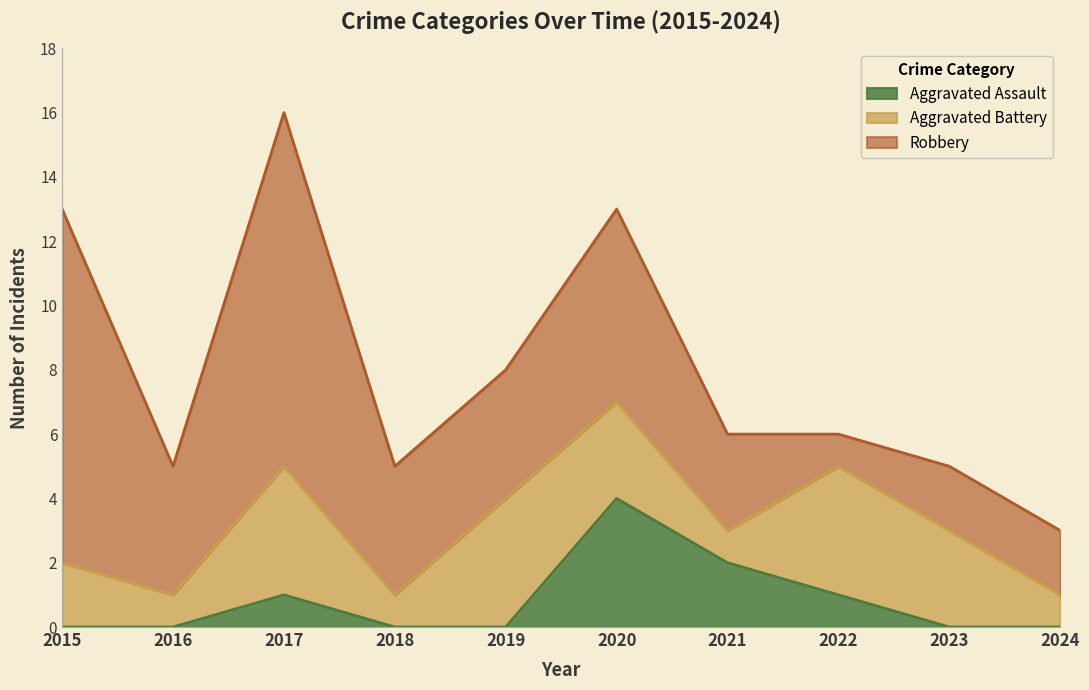

What is the difference between the second highest and second lowest values in the Robbery series?

9